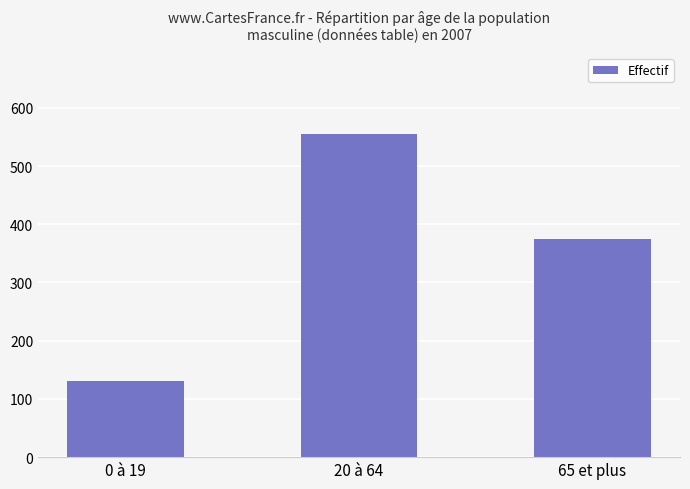

List the labels in order of value, smallest first.

0 à 19, 65 et plus, 20 à 64